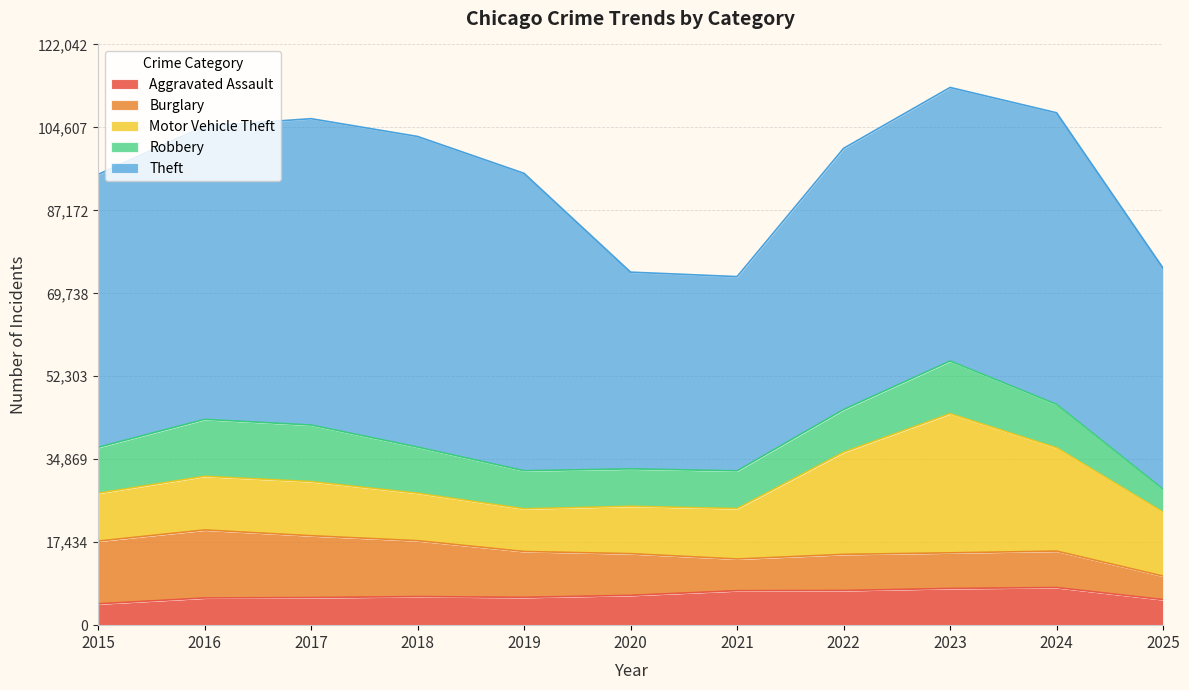

Reading right to left, list all the values displayed in this chart.

Aggravated Assault: 2025=5367	2024=7906	2023=7712	2022=7281	2021=7242	2020=6265	2019=5841	2018=6002	2017=5793	2016=5713	2015=4480
Burglary: 2025=4941	2024=7655	2023=7486	2022=7594	2021=6661	2020=8759	2019=9639	2018=11747	2017=13001	2016=14289	2015=13184
Motor Vehicle Theft: 2025=13432	2024=21713	2023=29255	2022=21472	2021=10605	2020=9962	2019=8978	2018=9985	2017=11380	2016=11285	2015=10068
Robbery: 2025=4812	2024=9116	2023=11052	2022=8965	2021=7920	2020=7855	2019=7995	2018=9681	2017=11881	2016=11960	2015=9638
Theft: 2025=46470	2024=61291	2023=57497	2022=54899	2021=40822	2020=41350	2019=62499	2018=65290	2017=64387	2016=61626	2015=57353